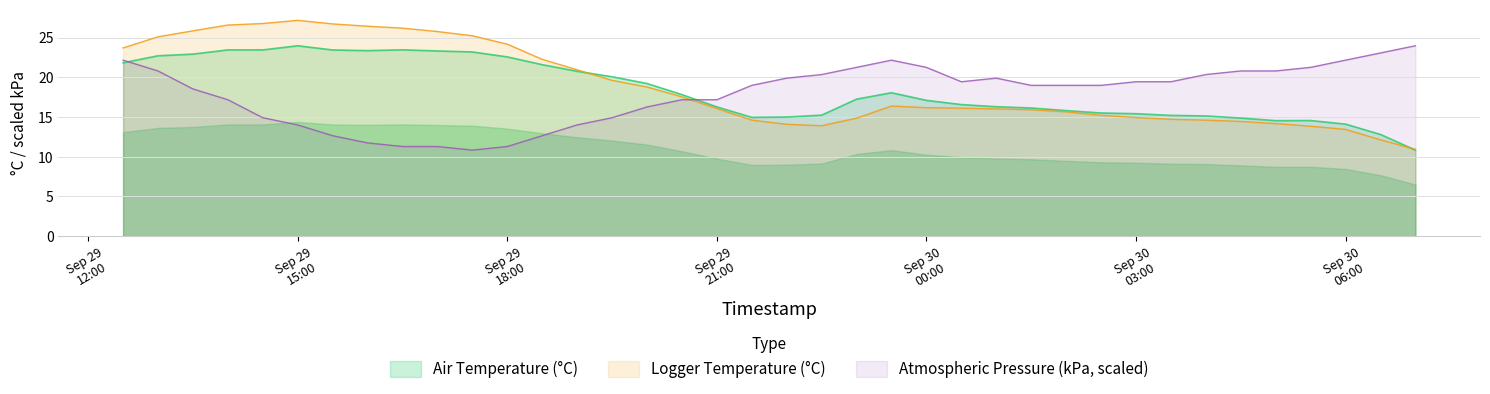

Reading left to right, list all the values displayed in this chart.

Air Temperature (°C): 21.8	22.7	22.9	23.4	23.4	24.0	23.4	23.4	23.4	23.3	23.2	22.6	21.6	20.8	20.1	19.2	17.8	16.3	14.9	15.0	15.2	17.2	18.1	17.1	16.6	16.3	16.1	15.8	15.5	15.4	15.2	15.1	14.9	14.5	14.6	14.1	12.8	10.8
Logger Temperature (°C): 23.7	25.1	25.8	26.6	26.8	27.2	26.7	26.4	26.2	25.8	25.2	24.2	22.2	20.9	19.6	18.8	17.5	16.1	14.6	14.1	13.9	14.8	16.4	16.2	16.1	16.0	15.9	15.7	15.2	14.9	14.7	14.6	14.4	14.2	13.8	13.4	12.1	10.9
Atmospheric Pressure (kPa): 22.1	20.8	18.5	17.2	14.9	14.0	12.6	11.7	11.3	11.3	10.8	11.3	12.6	14.0	14.9	16.3	17.2	17.2	19.0	19.9	20.3	21.2	22.1	21.2	19.4	19.9	19.0	19.0	19.0	19.4	19.4	20.3	20.8	20.8	21.2	22.1	23.1	24.0